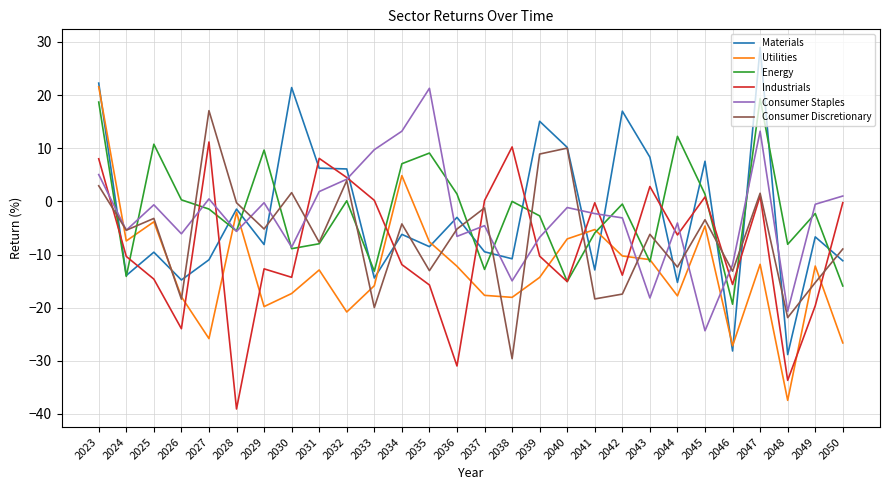

At which label does Materials reach its peak?

2047